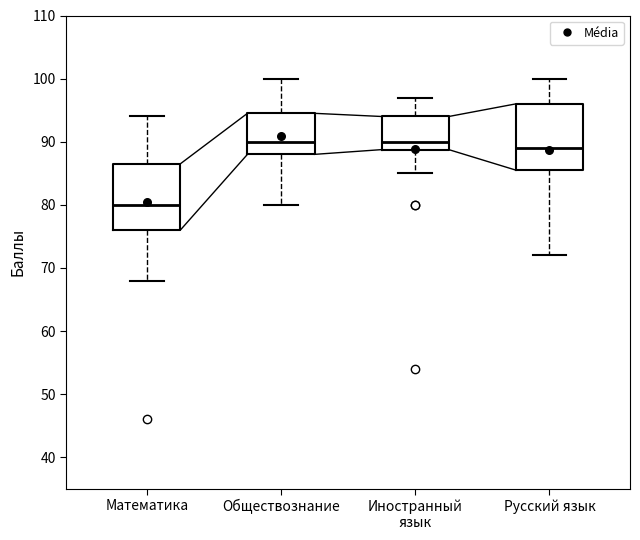

Reading left to right, read every box against the y-axis: the position of its median line, the range the box covers, and the ends of its whiskers. The values are not printed on the chart, so give them approximately, as read against the axis.

Математика: median 80, box 76 to 87, whiskers 68 to 94
Обществознание: median 90, box 88 to 95, whiskers 80 to 100
Иностранный язык: median 90, box 89 to 94, whiskers 85 to 97
Русский язык: median 89, box 86 to 96, whiskers 72 to 100